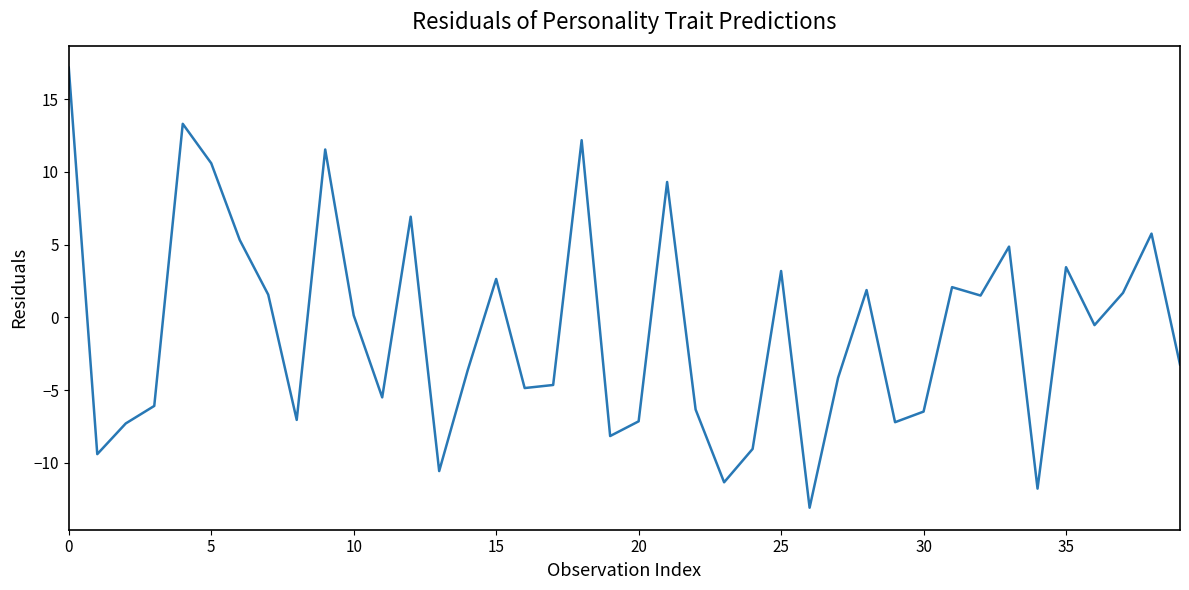

What is the maximum value shown in the chart?

17.2